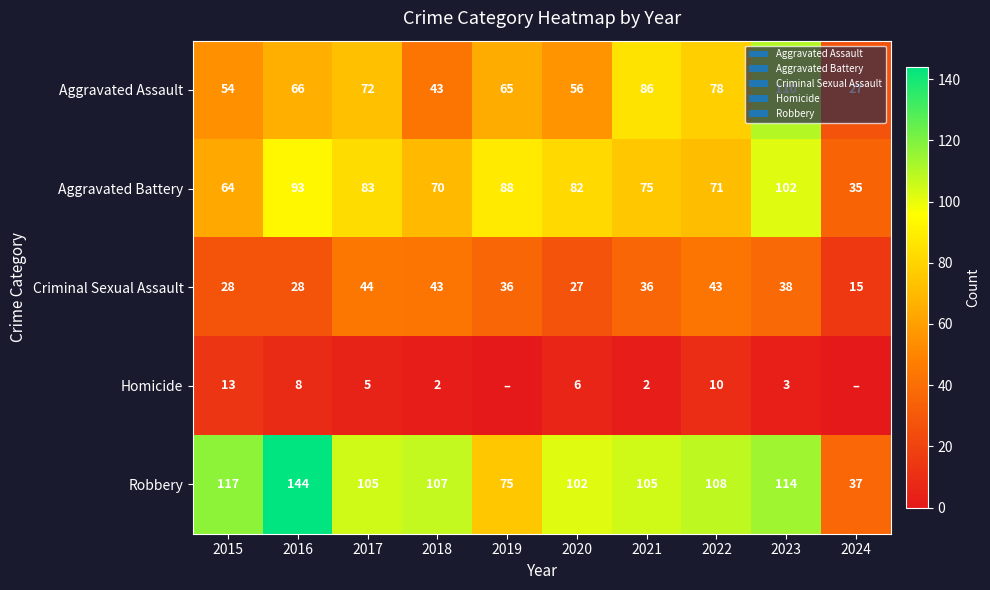

What is the difference between the highest and lowest values at 2015?

104